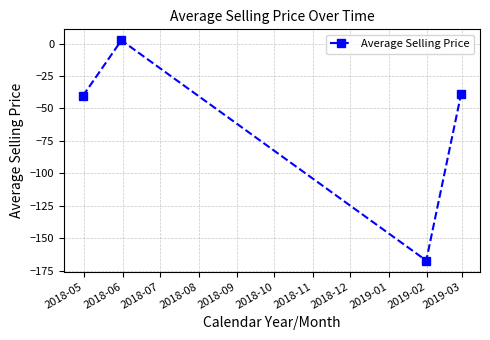

What is the minimum value shown in the chart?

-167.1